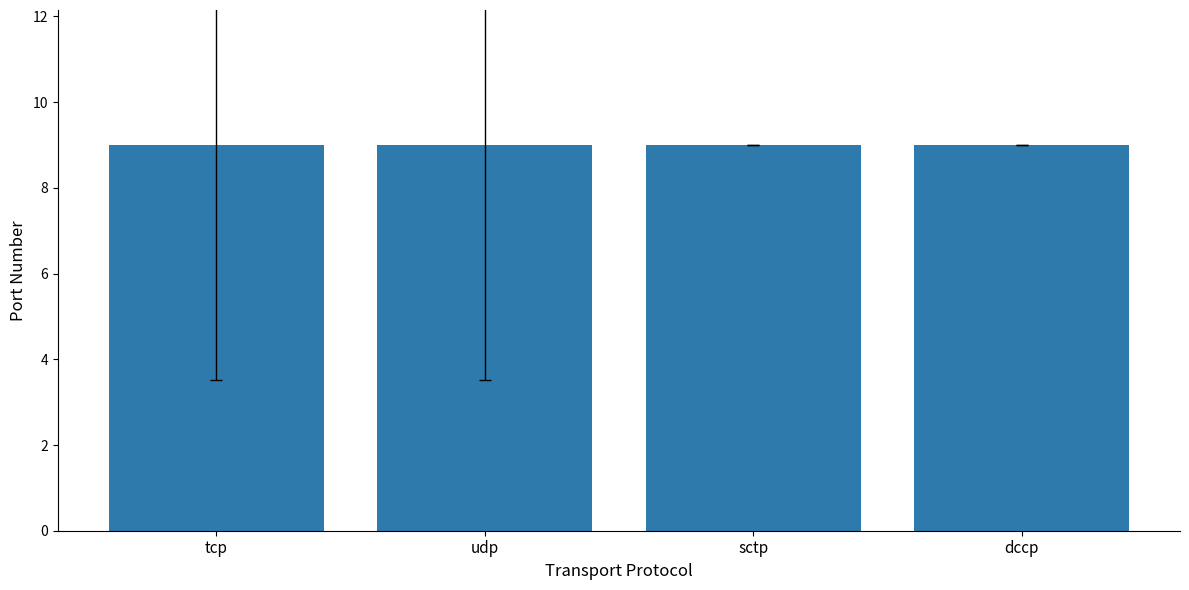

What is the label of the 2nd bar from the left?

udp